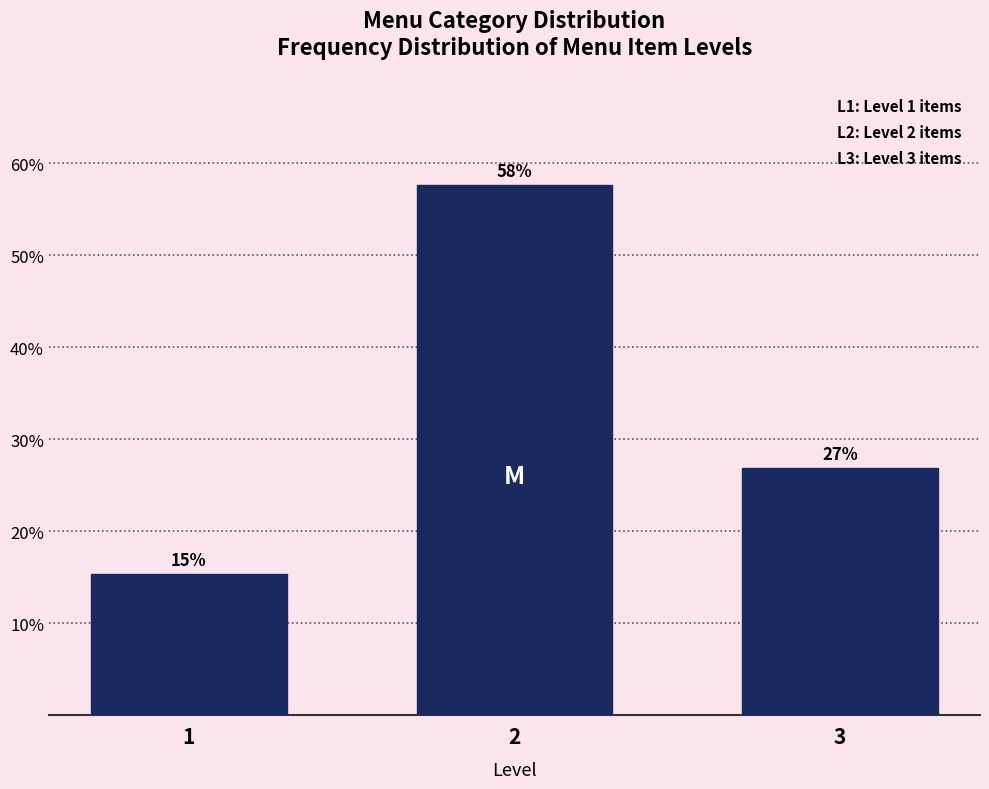

Does the chart contain any negative values?

No